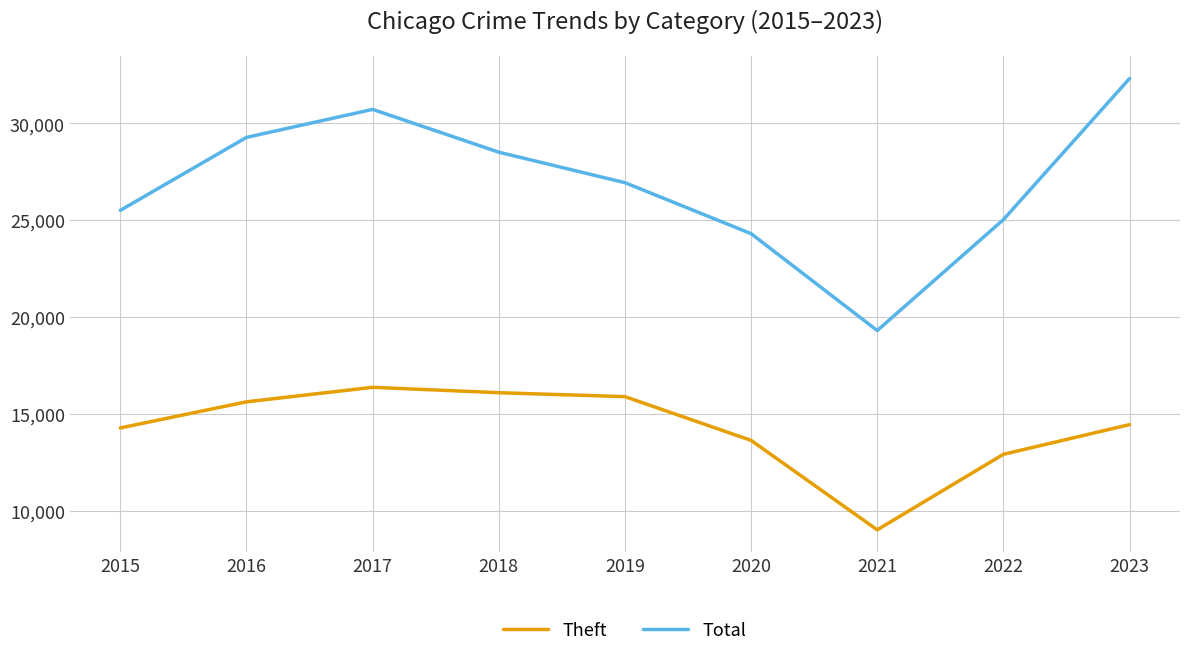

Rank the series at 2018 from lowest to highest value.

Theft, Total